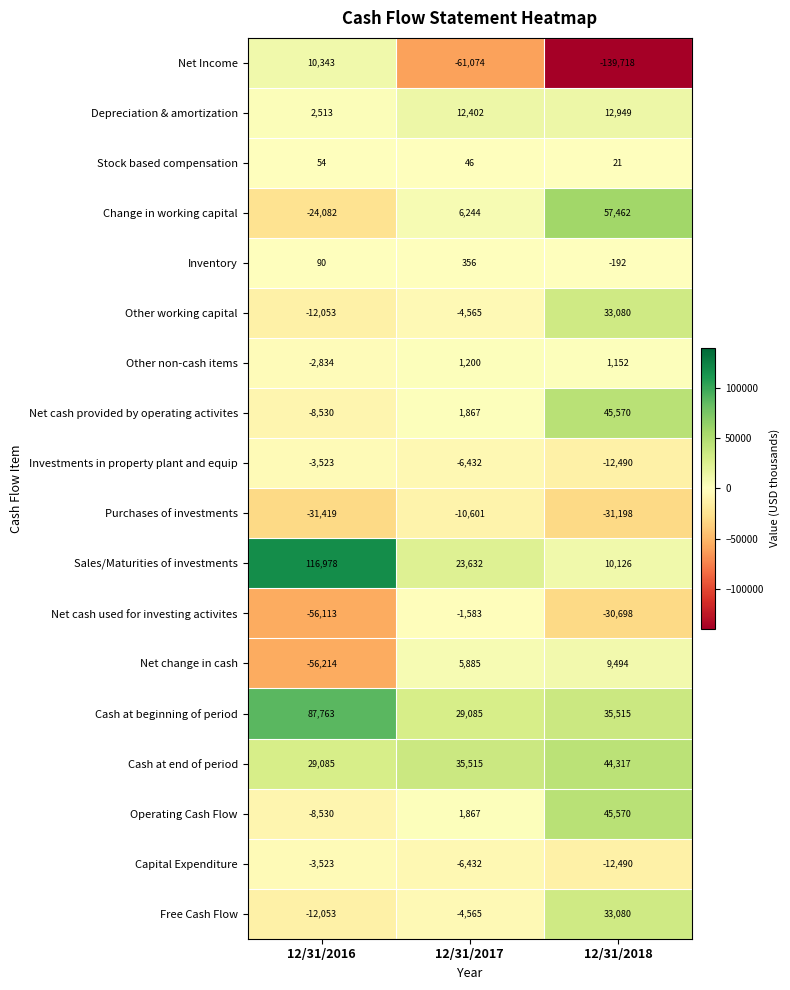

What is the minimum value shown in the chart?

-139718